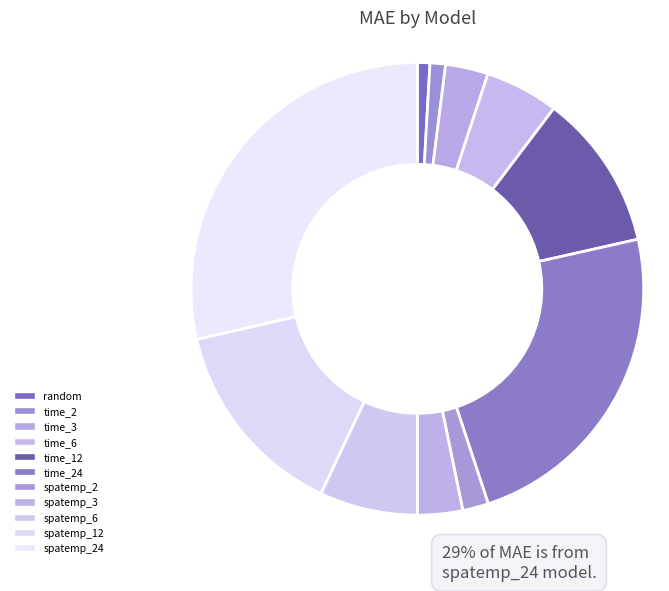

Count the number of slices in the pie.

11